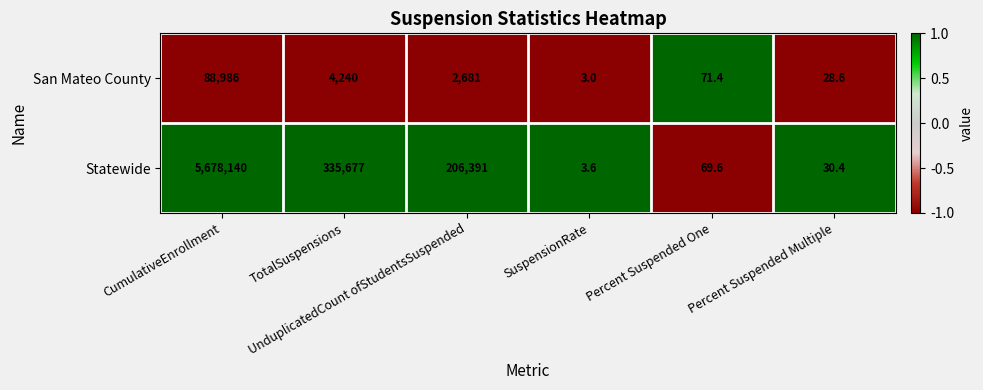

What is the minimum value shown in the chart?

3.0